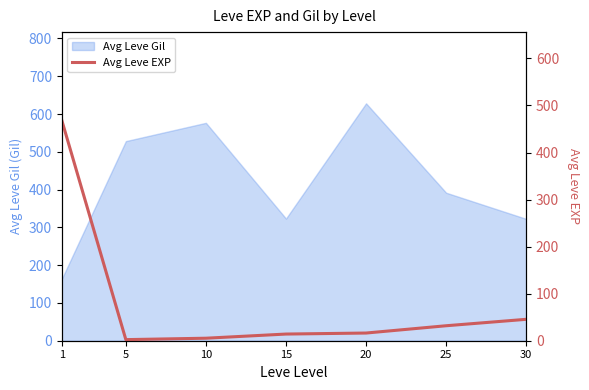

Reading right to left, what are all the values shown in this chart?

45.5	31.8	16.3	14.2	5.3	2.3	468.5